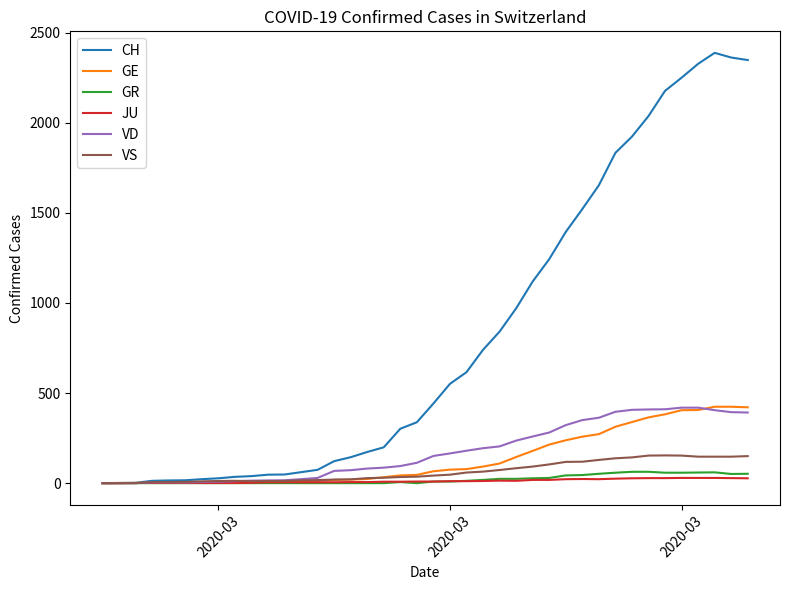

What is the greatest value displayed?

2388